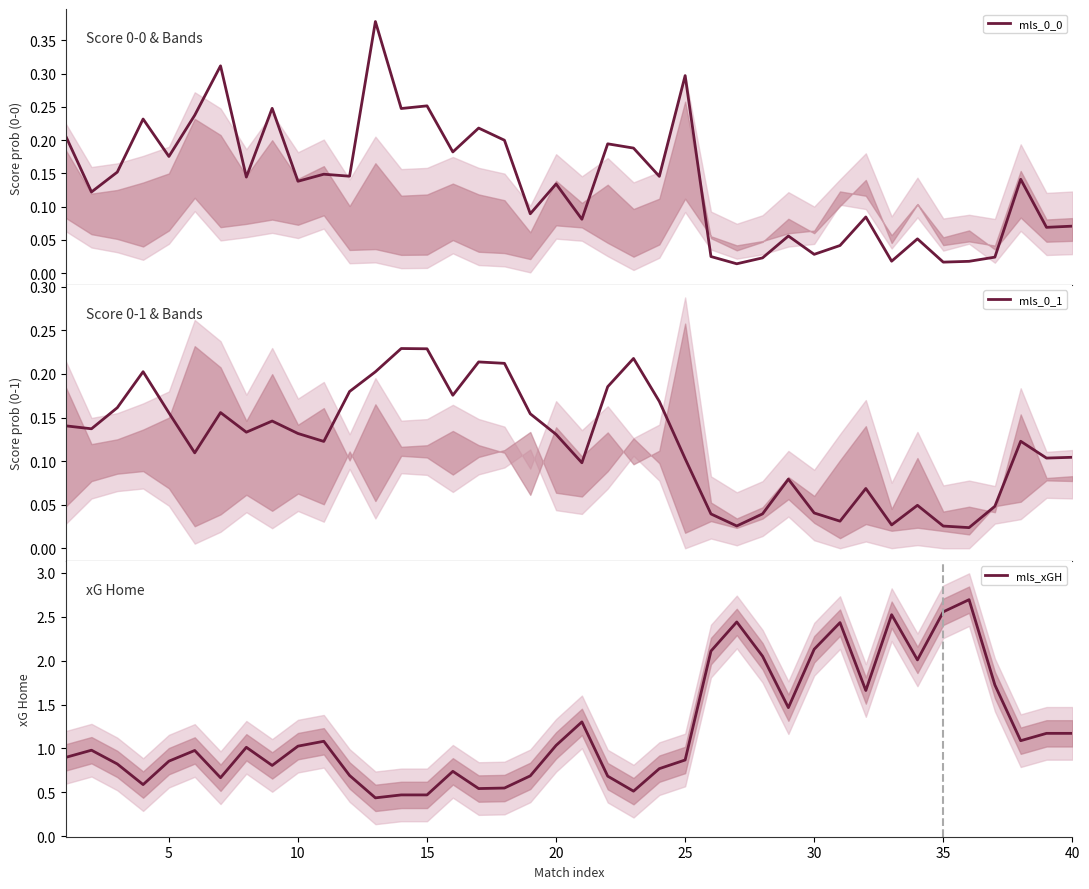

What is the value of the mls_xGH point at the 22nd from the left?

0.7